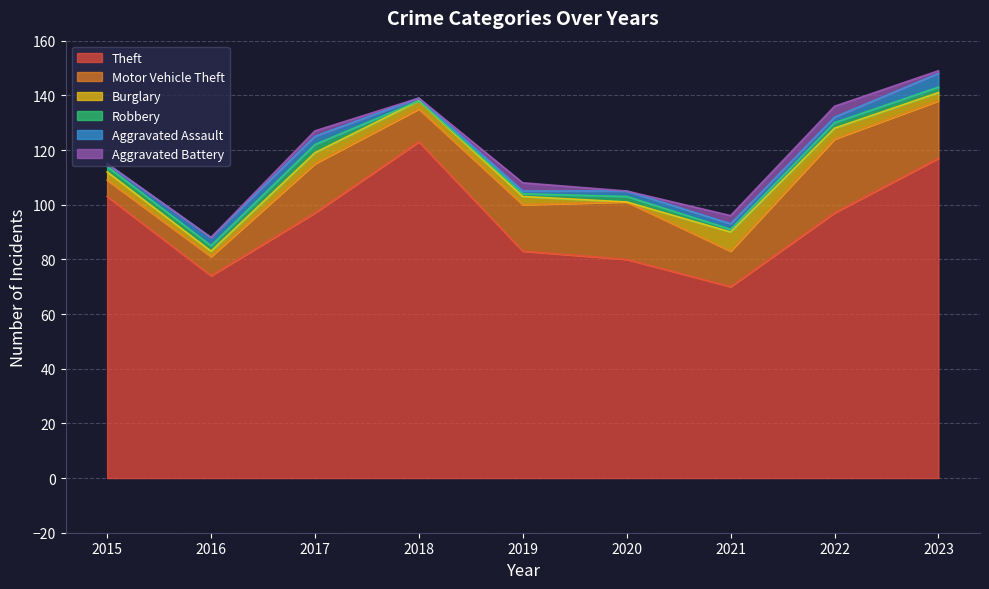

Reading left to right, transcribe all the data shown in this chart.

Theft: 2015=103	2016=74	2017=97	2018=123	2019=83	2020=80	2021=70	2022=97	2023=117
Motor Vehicle Theft: 2015=6	2016=7	2017=18	2018=12	2019=17	2020=21	2021=13	2022=27	2023=21
Burglary: 2015=3	2016=2	2017=4	2018=3	2019=3	2020=0	2021=7	2022=4	2023=3
Robbery: 2015=2	2016=2	2017=3	2018=0	2019=1	2020=2	2021=1	2022=2	2023=2
Aggravated Assault: 2015=1	2016=3	2017=3	2018=1	2019=1	2020=2	2021=2	2022=2	2023=5
Aggravated Battery: 2015=0	2016=0	2017=2	2018=0	2019=3	2020=0	2021=3	2022=4	2023=1